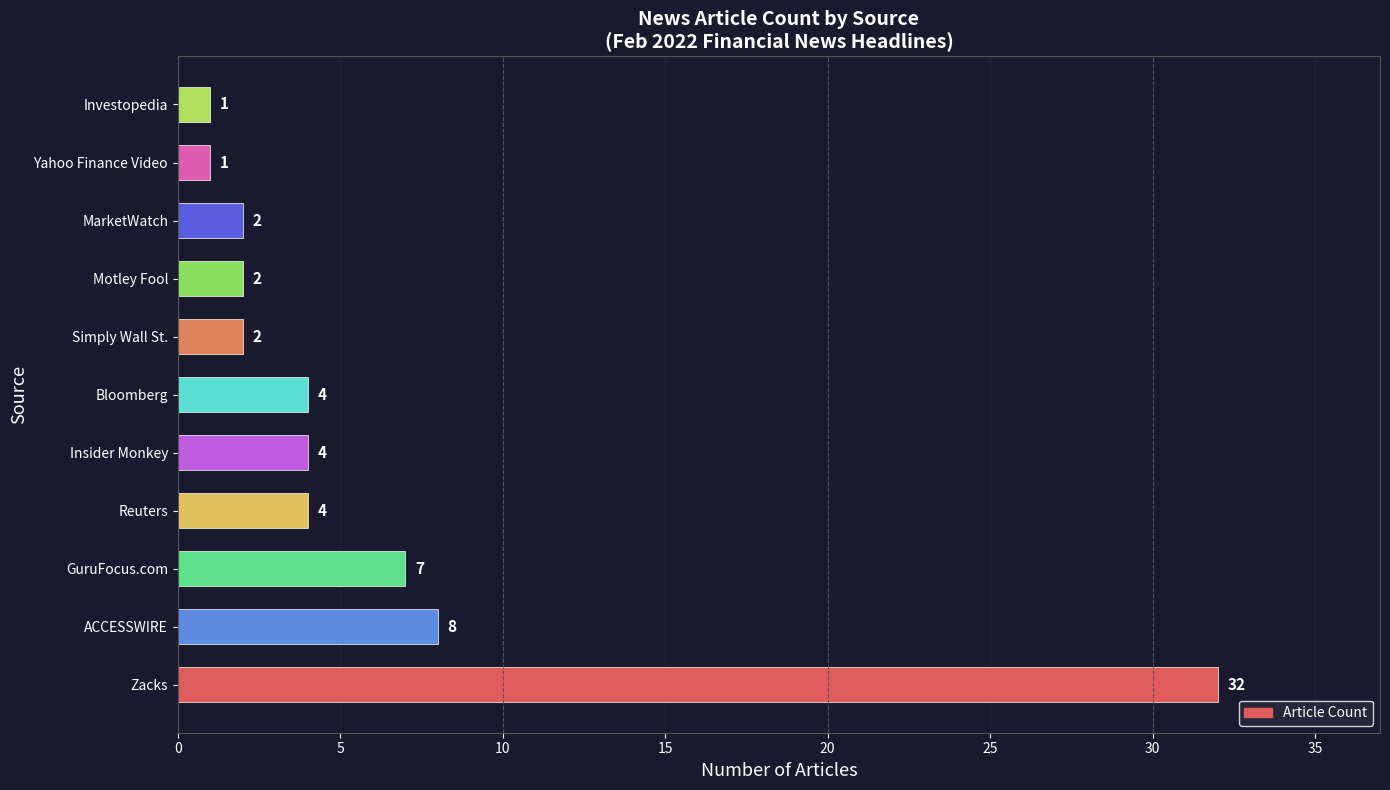

The chart shows a value of 2 at MarketWatch. True or false?

True